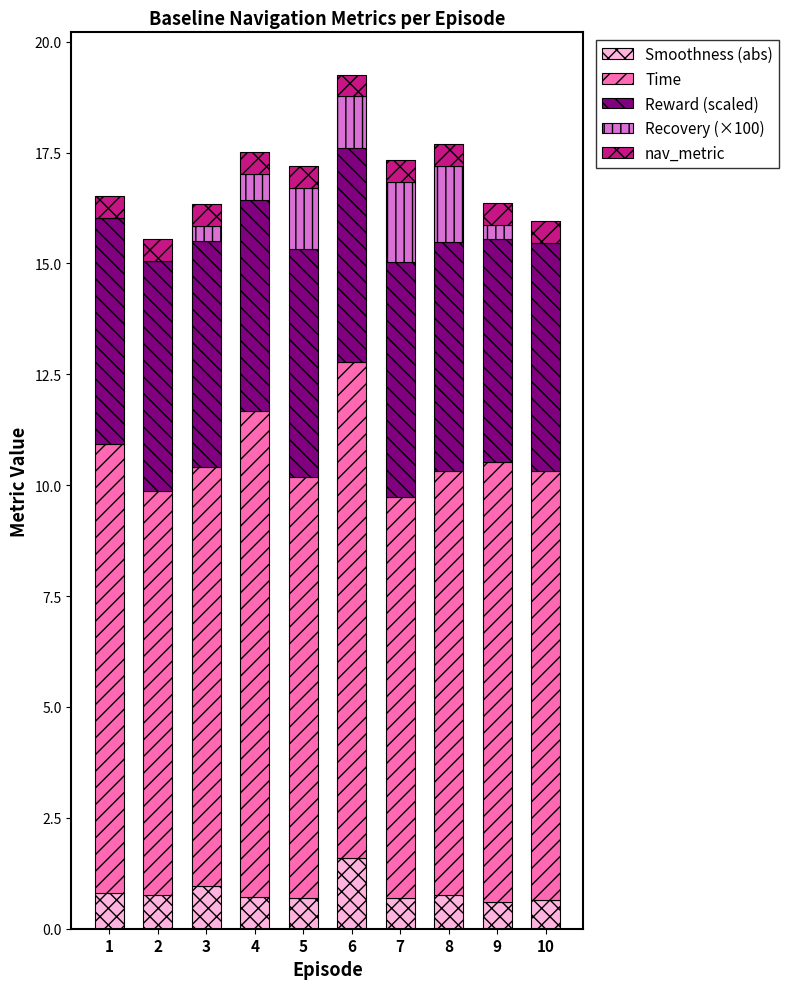

At which label does Smoothness (abs) reach its peak?

6